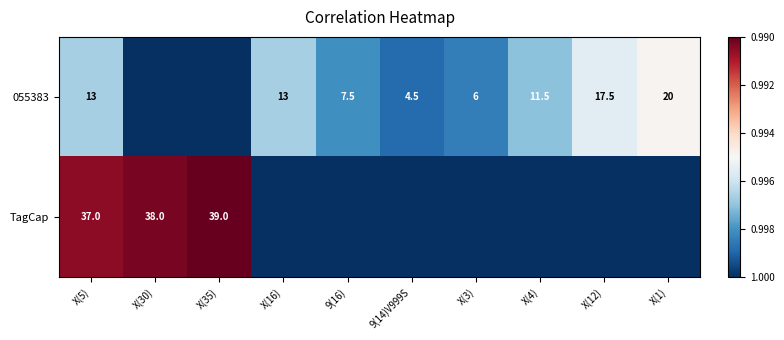

At how many categories does at least one series exceed 0?

10